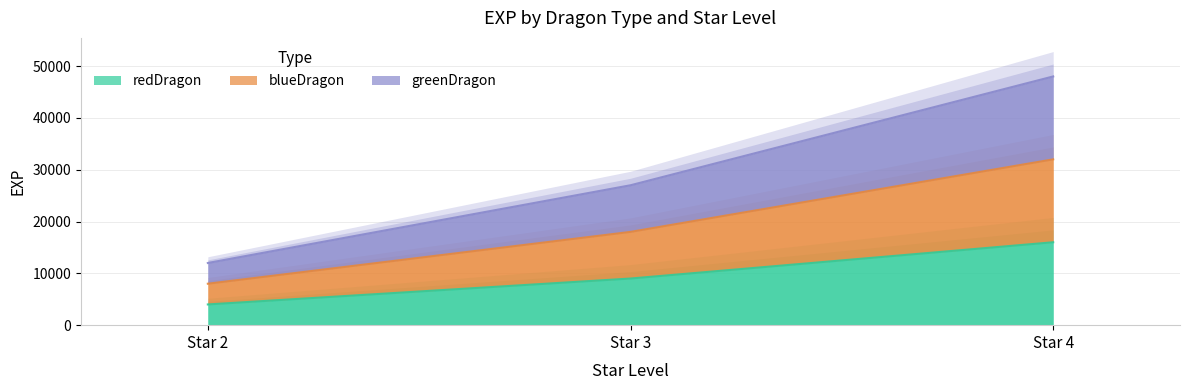

Between Star 2 and Star 3, which series saw the biggest shift?

greenDragon